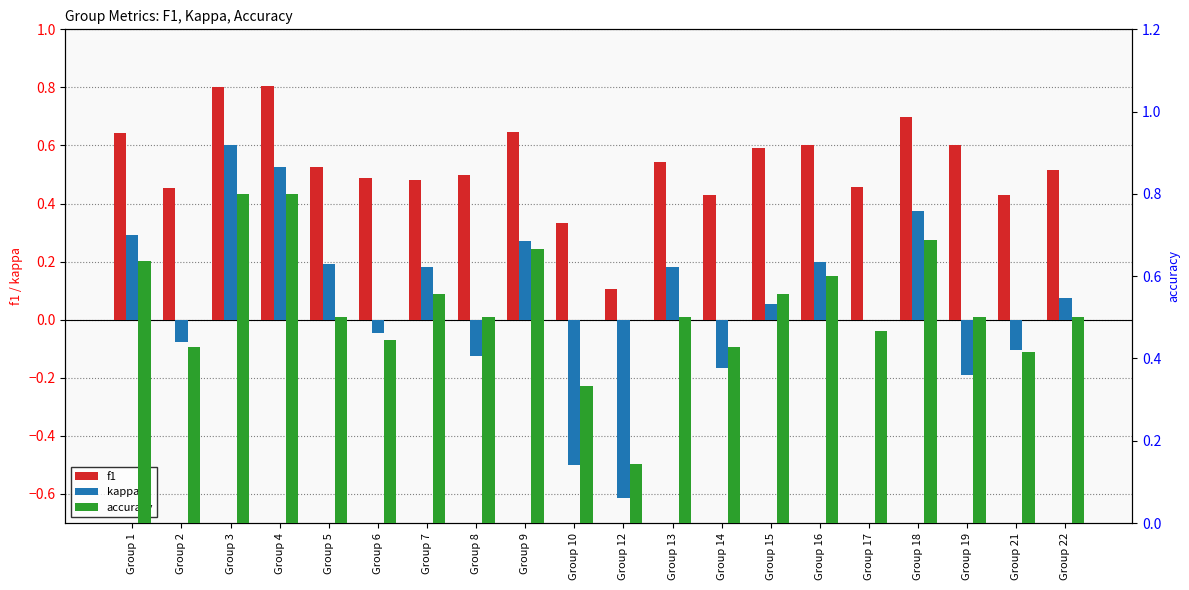

What is the value of the accuracy bar at the 2nd from the left?

0.4